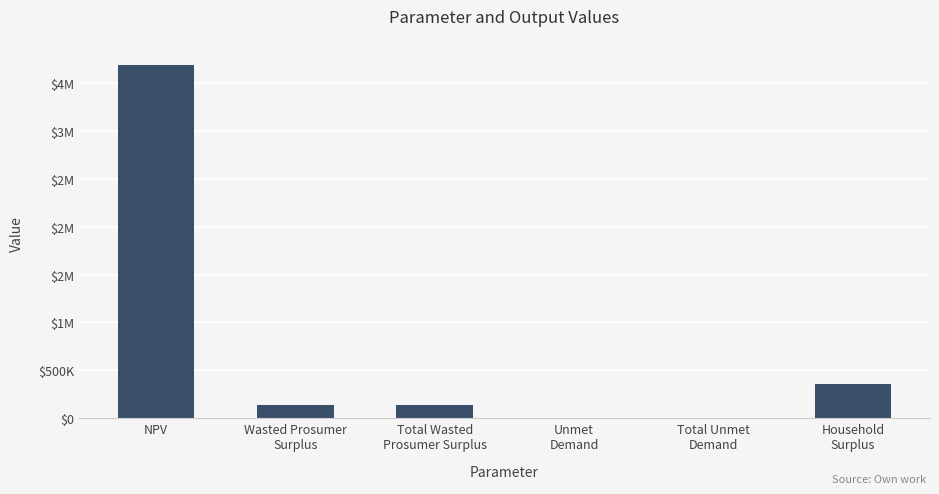

Reading right to left, list all the values displayed in this chart.

360437.0	4106.7	4106.7	138749.2	138749.2	3690651.0